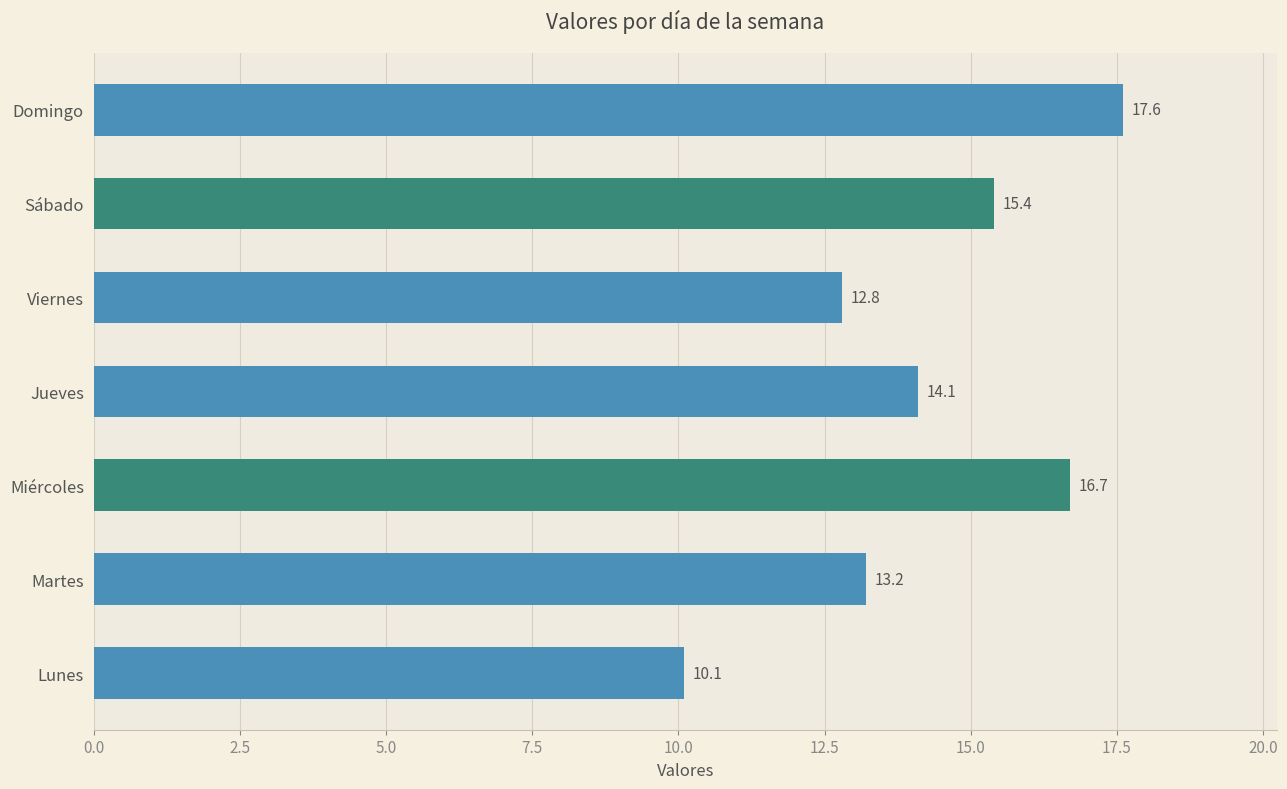

How many bars are there in total?

7